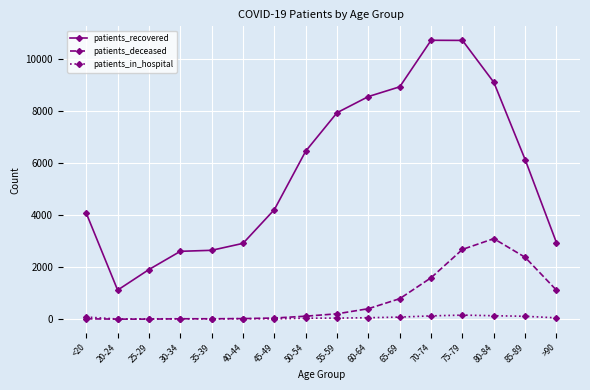

Which series has the largest range (max minus min)?

patients_recovered